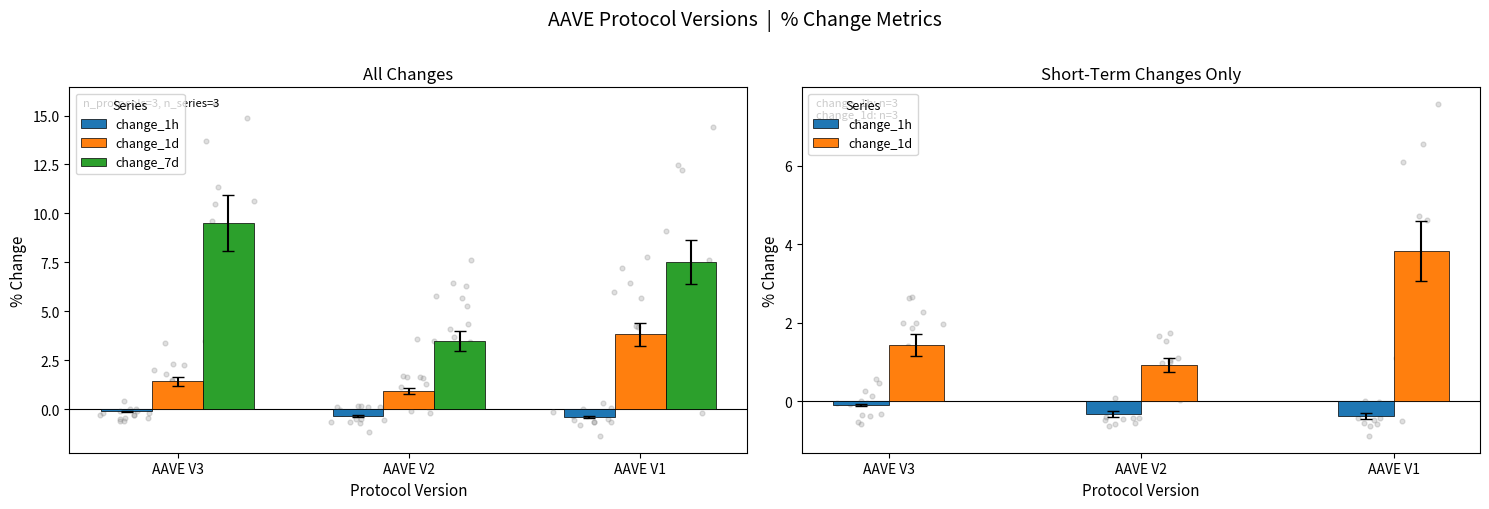

What is the total value across all series at AAVE V3?

10.8